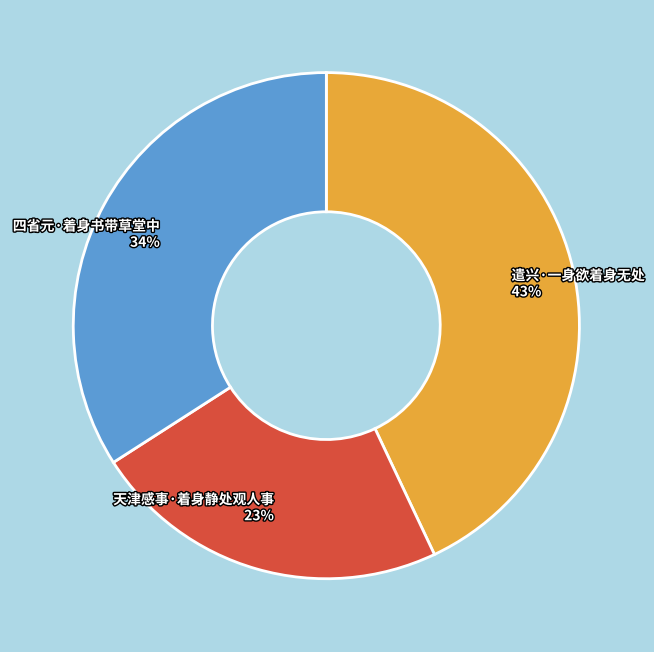

What percentage is the 天津感事·着身静处观人事 slice, to the nearest percent?

23%